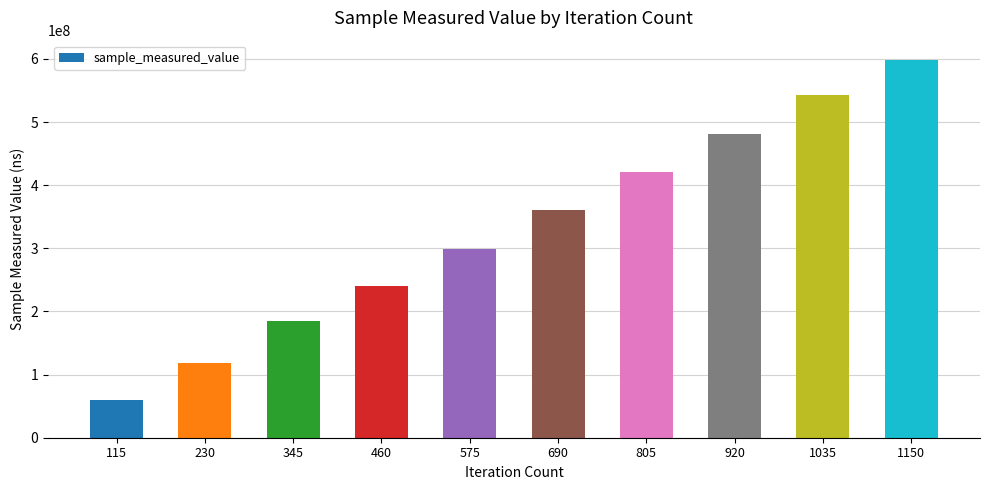

What is the difference between the values at 1150 and 230?

480416276